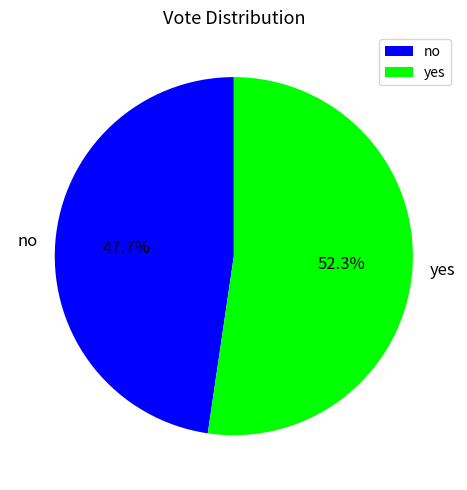

Do no and yes together represent more than half of the pie?

Yes